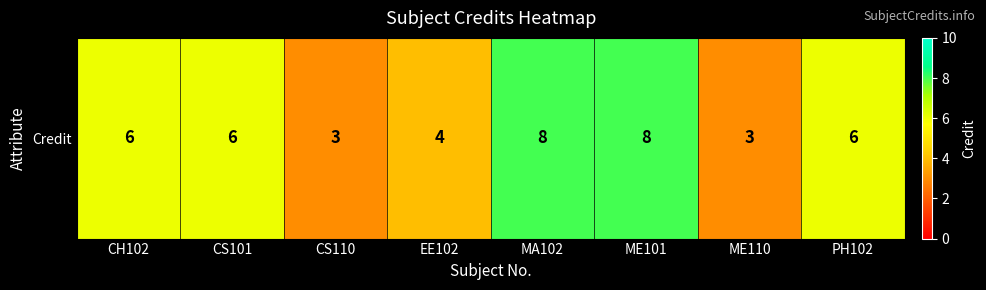

At which category does the chart reach its peak across all series?

MA102